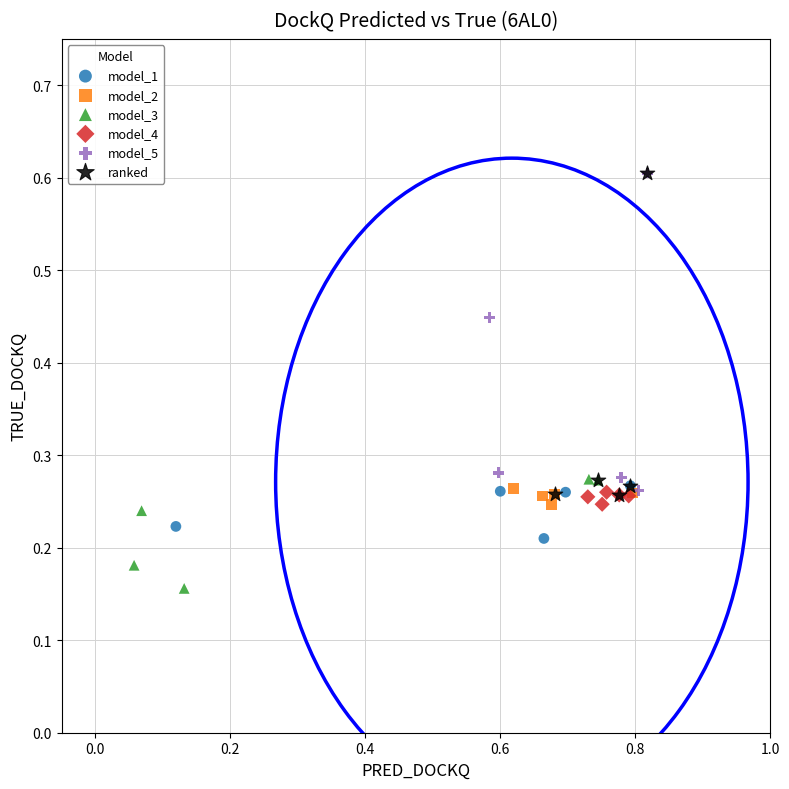

Which series contains the lowest Y value?

model_3